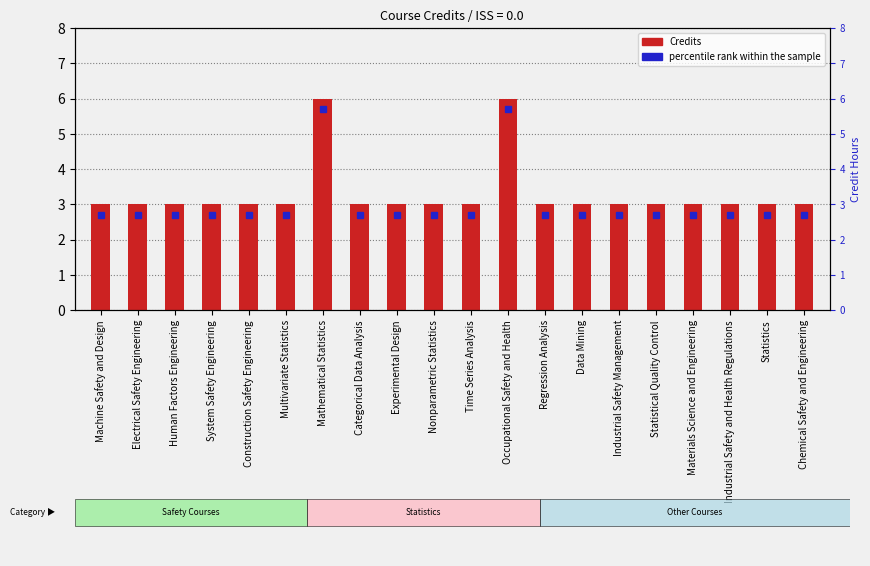

Where is the data nearest to the value 4?

Machine Safety and Design